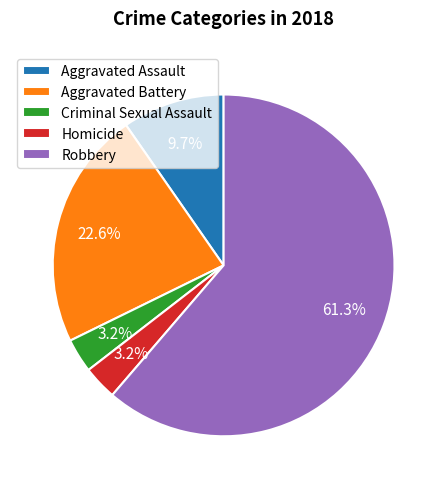

To the nearest percent, what portion does Aggravated Assault represent?

10%